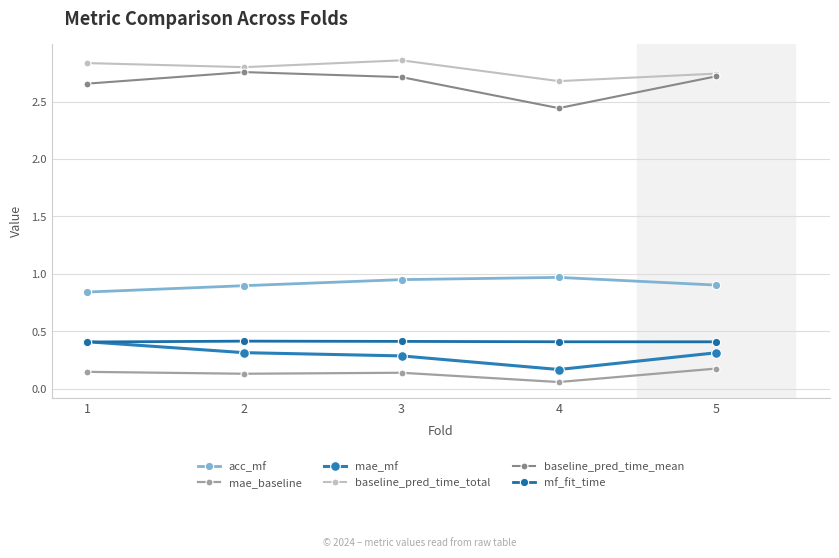

Between 2 and 4, which series saw the biggest shift?

baseline_pred_time_mean